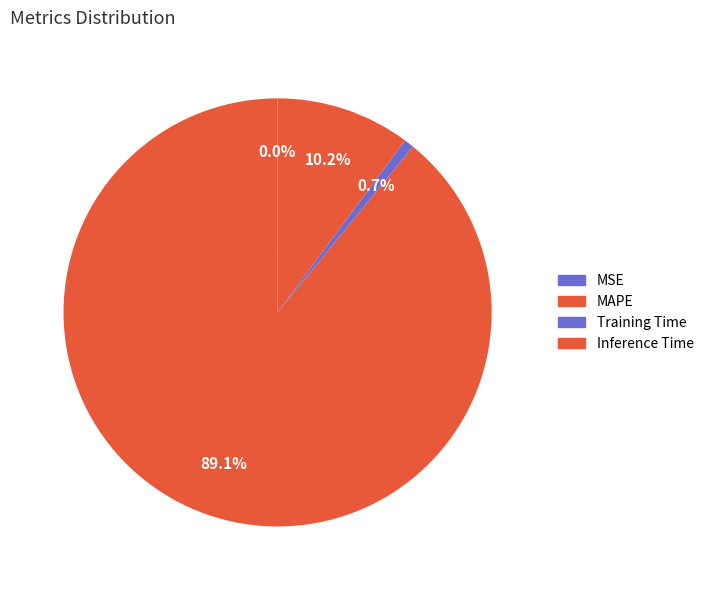

What is the total percentage of Inference Time and Training Time?

10.9%